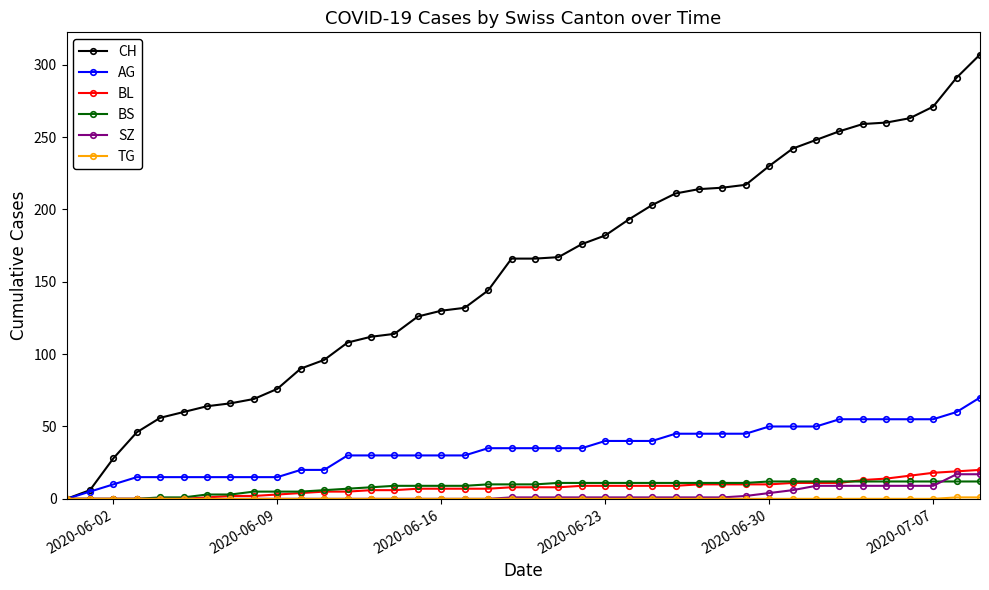

After their last crossing, which series has the higher values: BS or SZ?

SZ